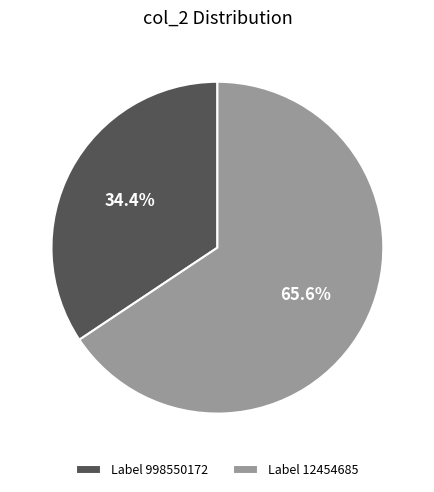

Which category has the biggest portion of the pie?

Label 12454685